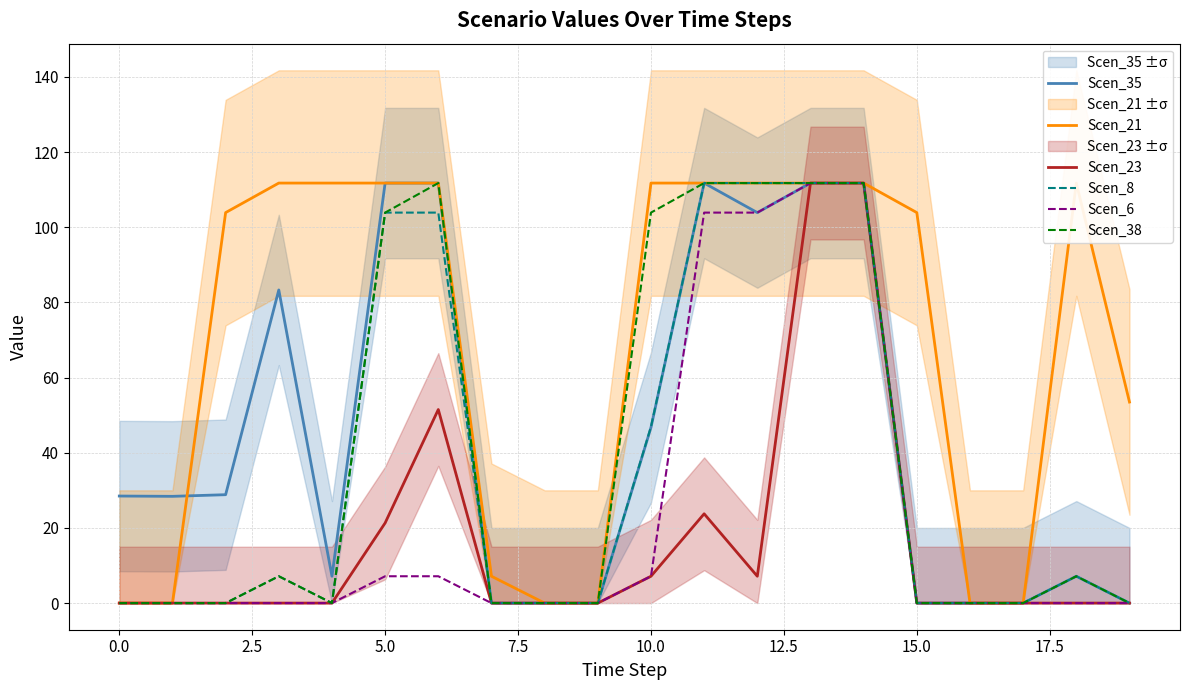

At which label is Scen_6 closest to 55?

5.0